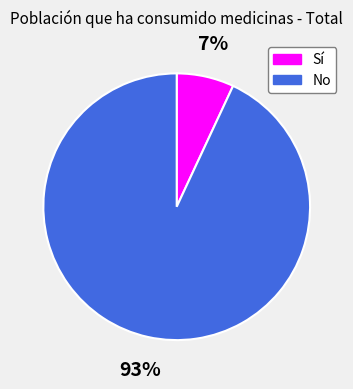

How many slices are in this pie chart?

2